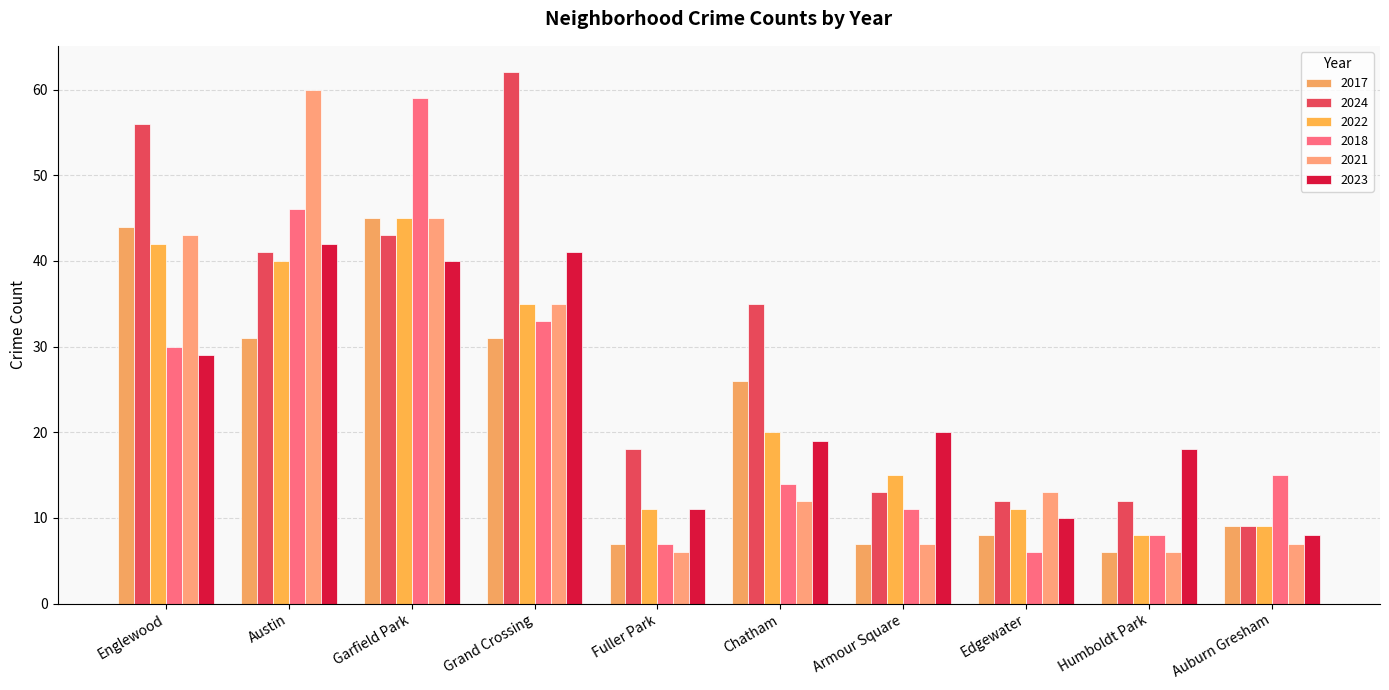

What is the maximum value shown in the chart?

62